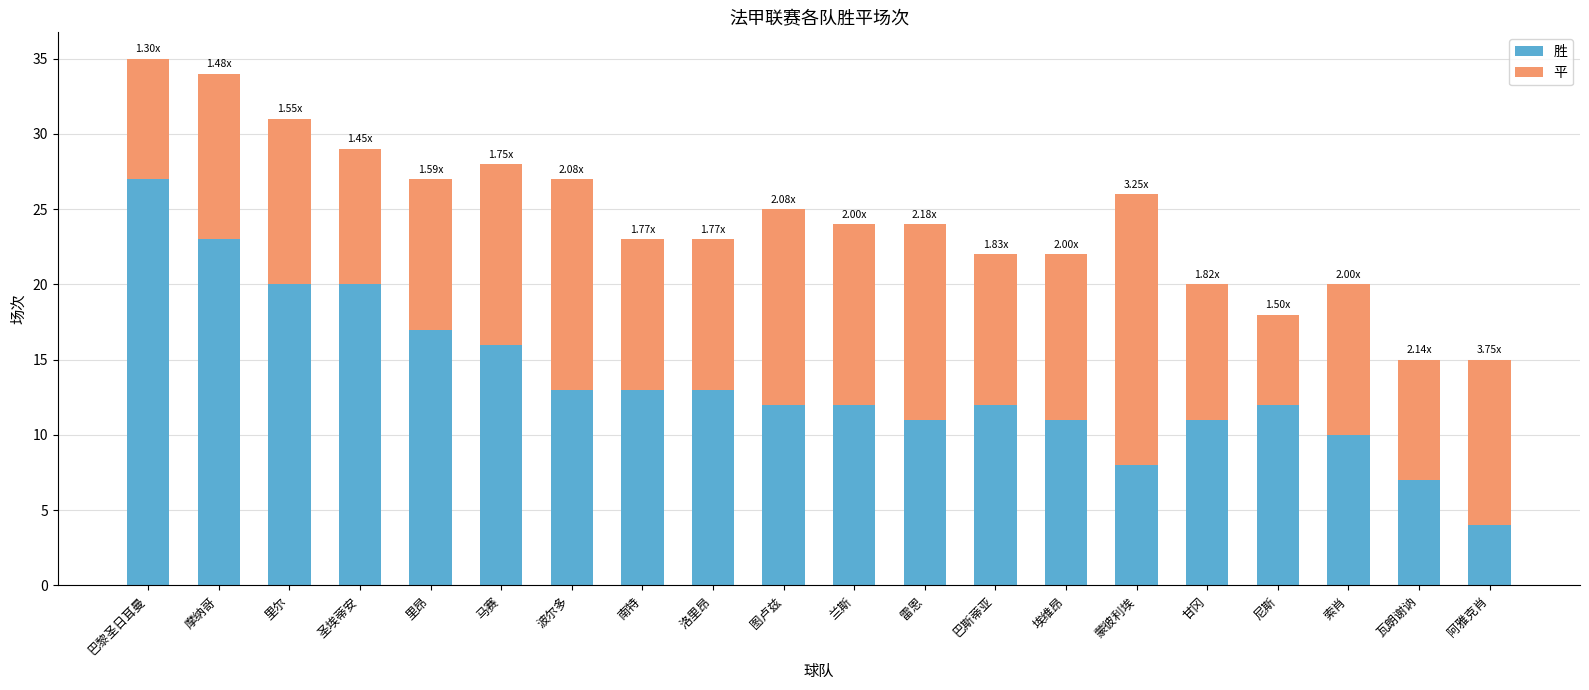

At which category is the sum across all series the highest?

巴黎圣日耳曼